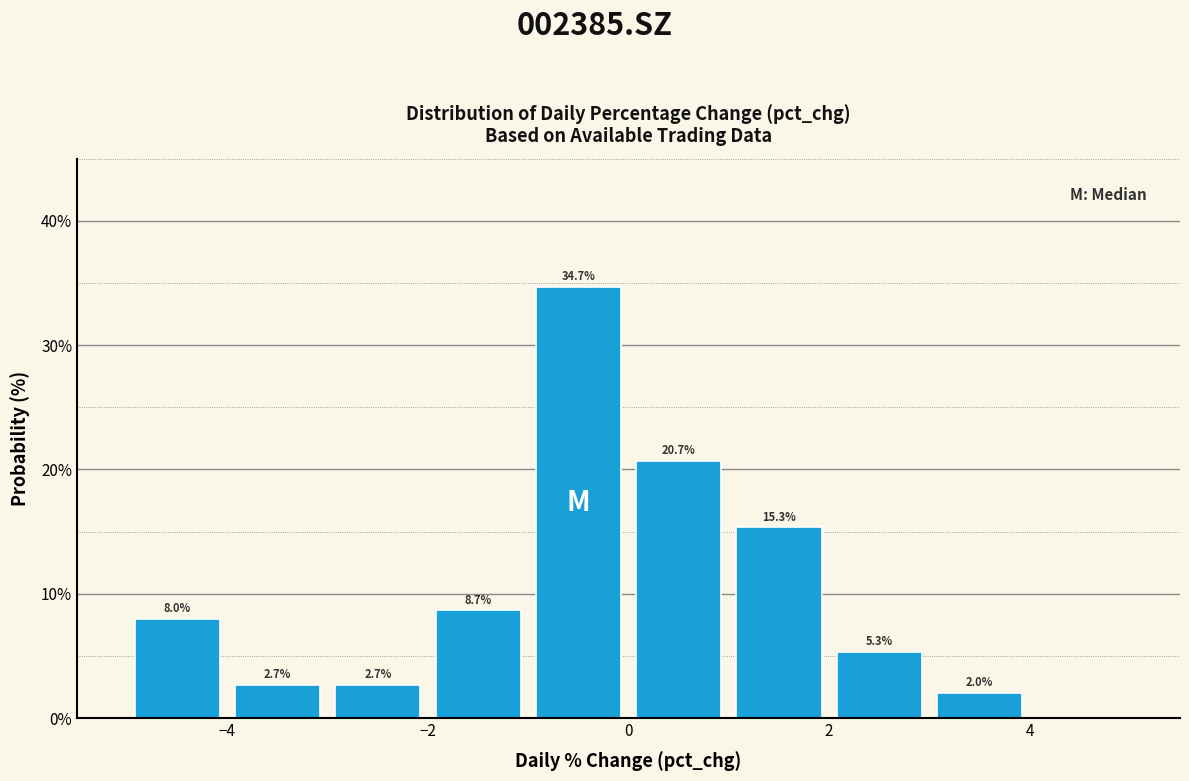

Which range on the x-axis has the tallest bar?

-1 to 0